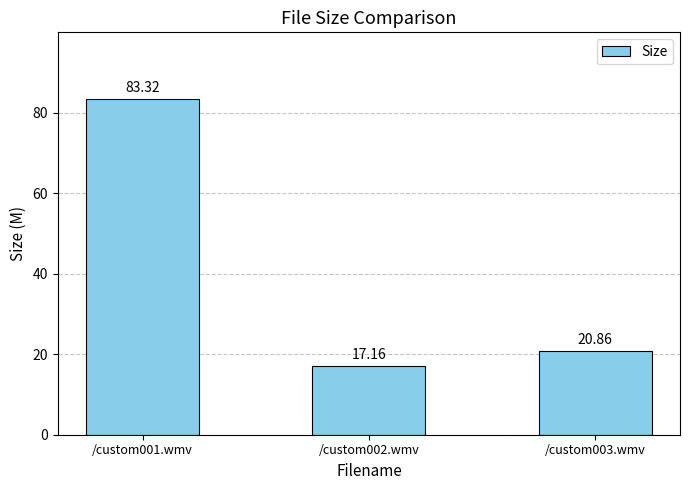

Is it true that the value at /custom002.wmv is 17.2?

True